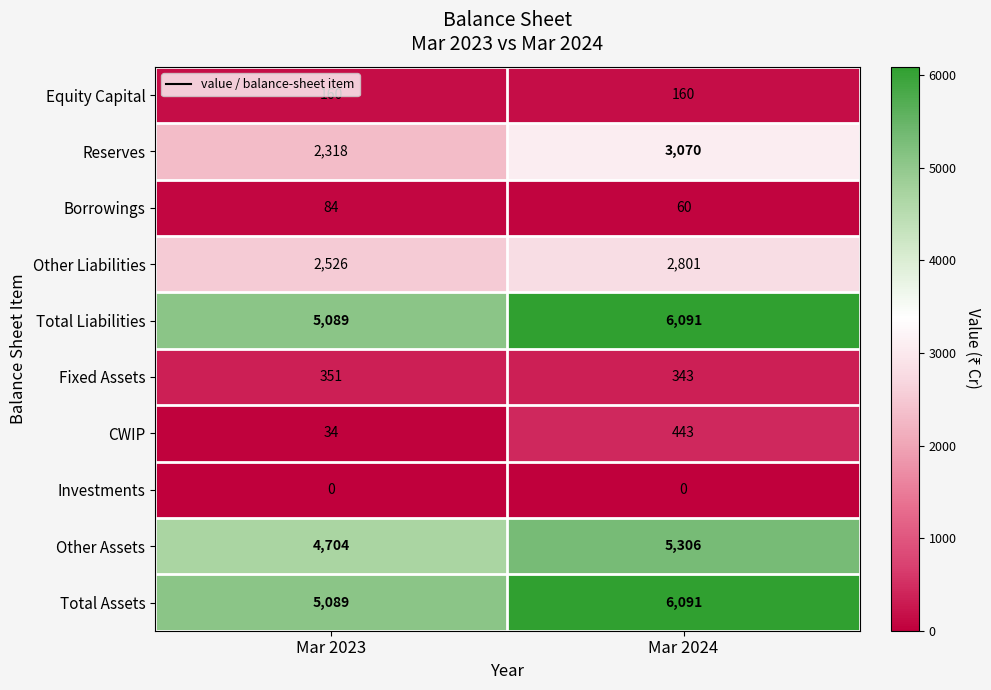

What is the difference between the highest and lowest values at Mar 2024?

6091